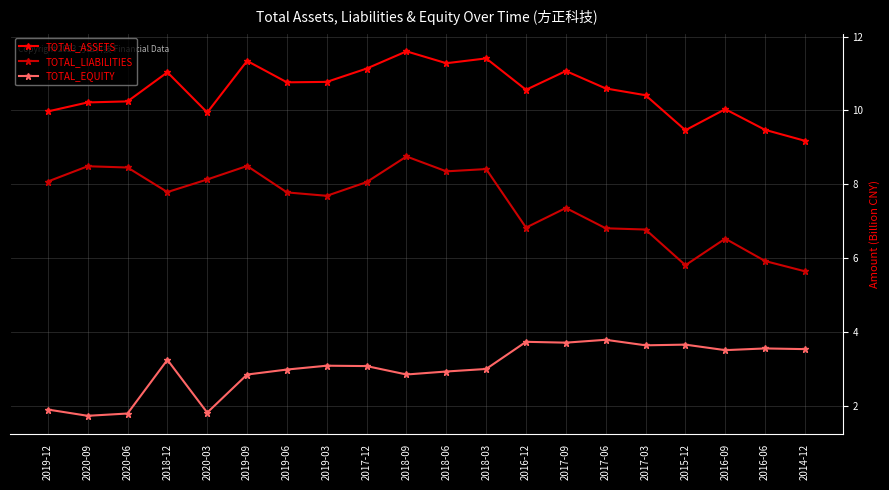

True or false: TOTAL_LIABILITIES has more than 0 interior local peaks.

True